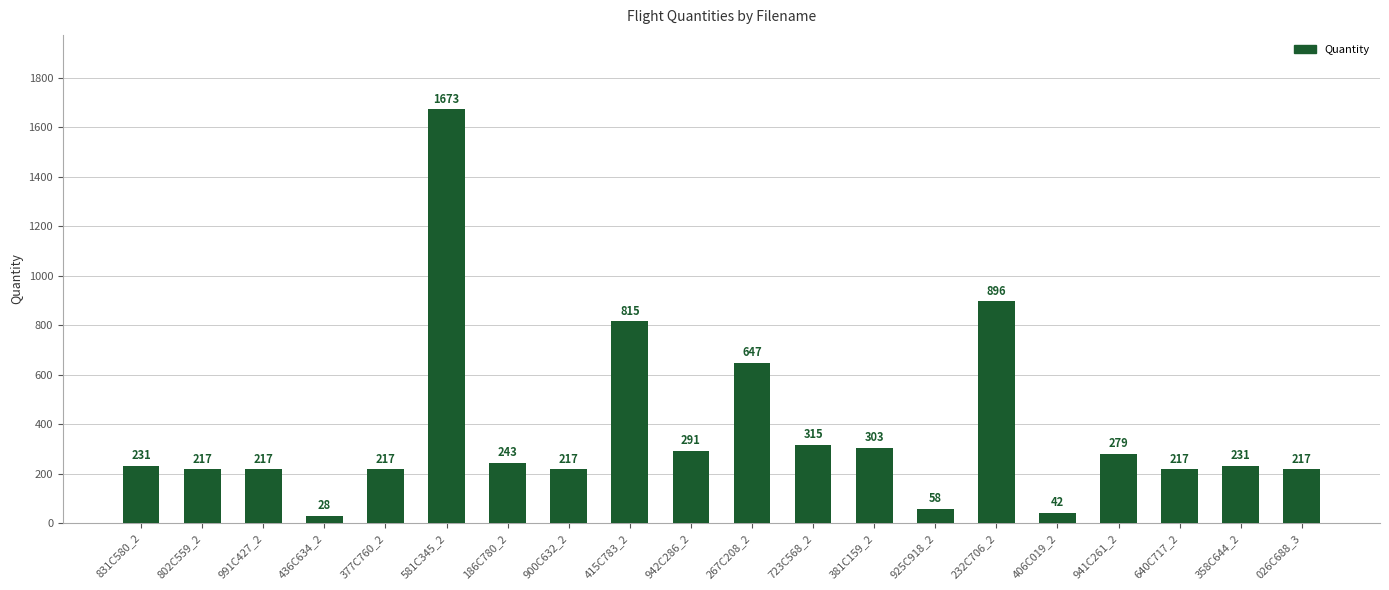

What is the minimum value shown in the chart?

28